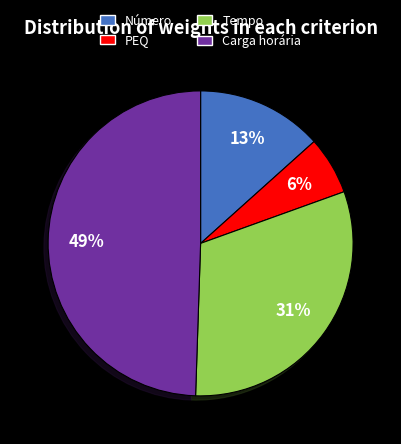

Rank the categories by value from highest to lowest.

Carga horária, Tempo, Número, PEQ